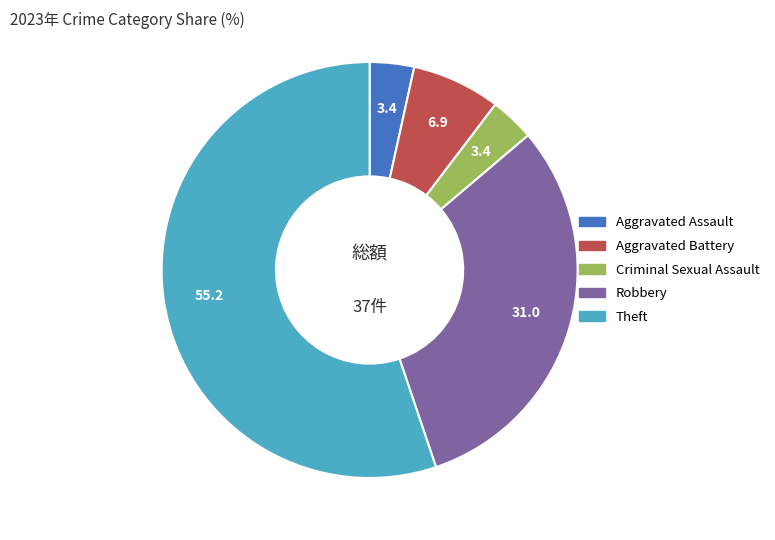

Count the number of slices in the pie.

5